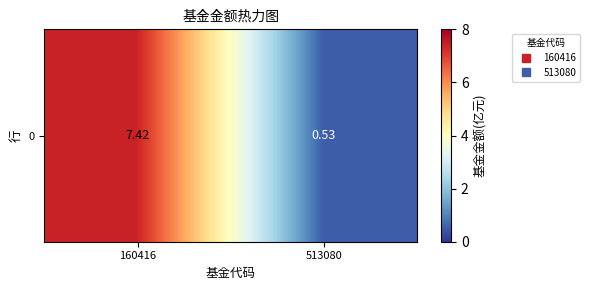

What is the difference between the maximum and minimum values?

6.9